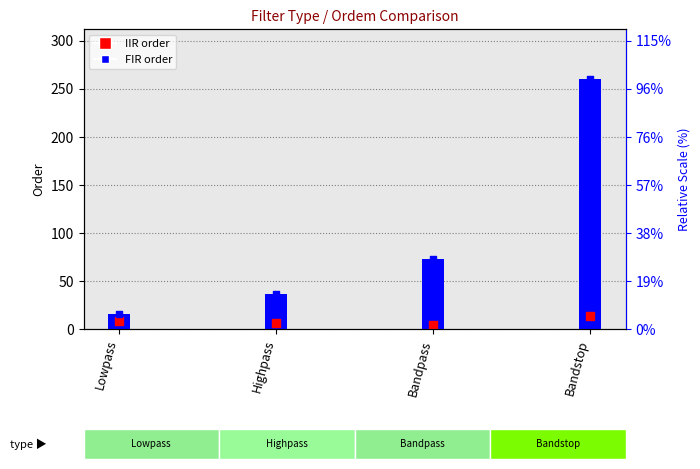

Which series has the largest total across all categories?

FIR